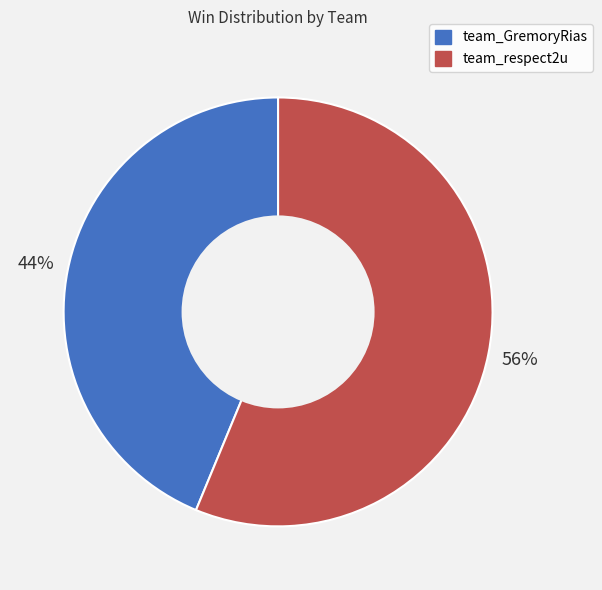

Is it true that team_GremoryRias is 39% of the pie?

False